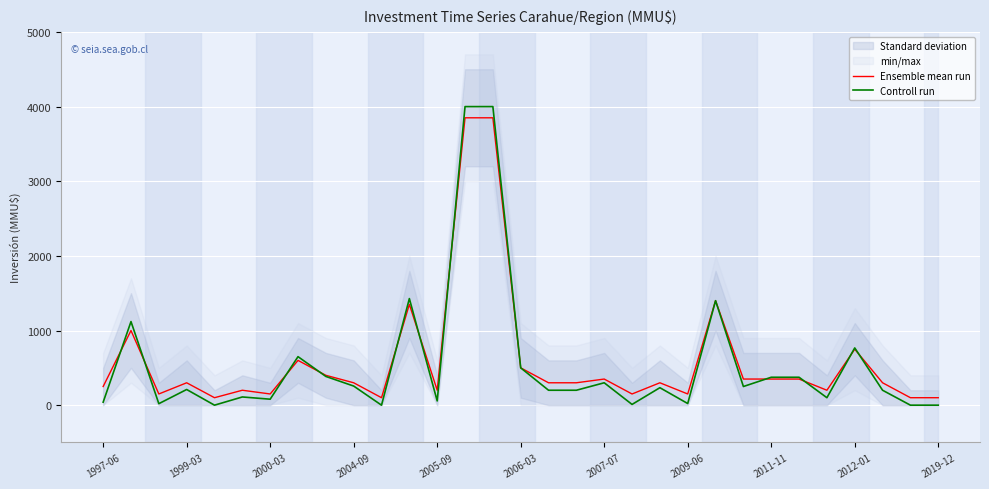

Which series has the largest range (max minus min)?

Controll run